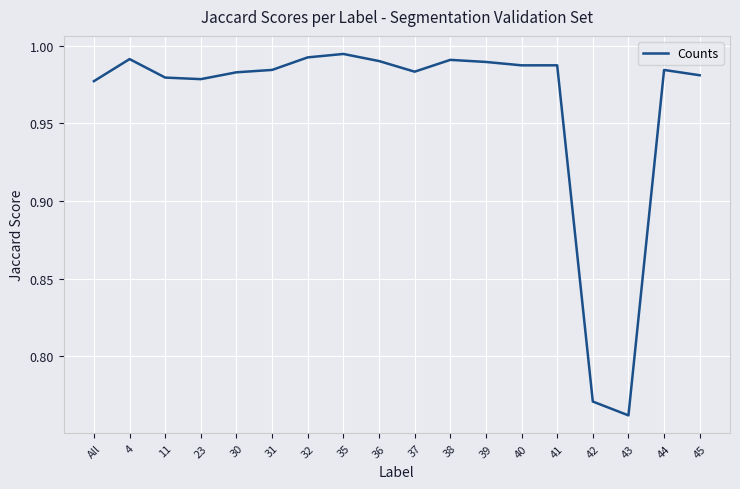

What position from the right is 23?

15